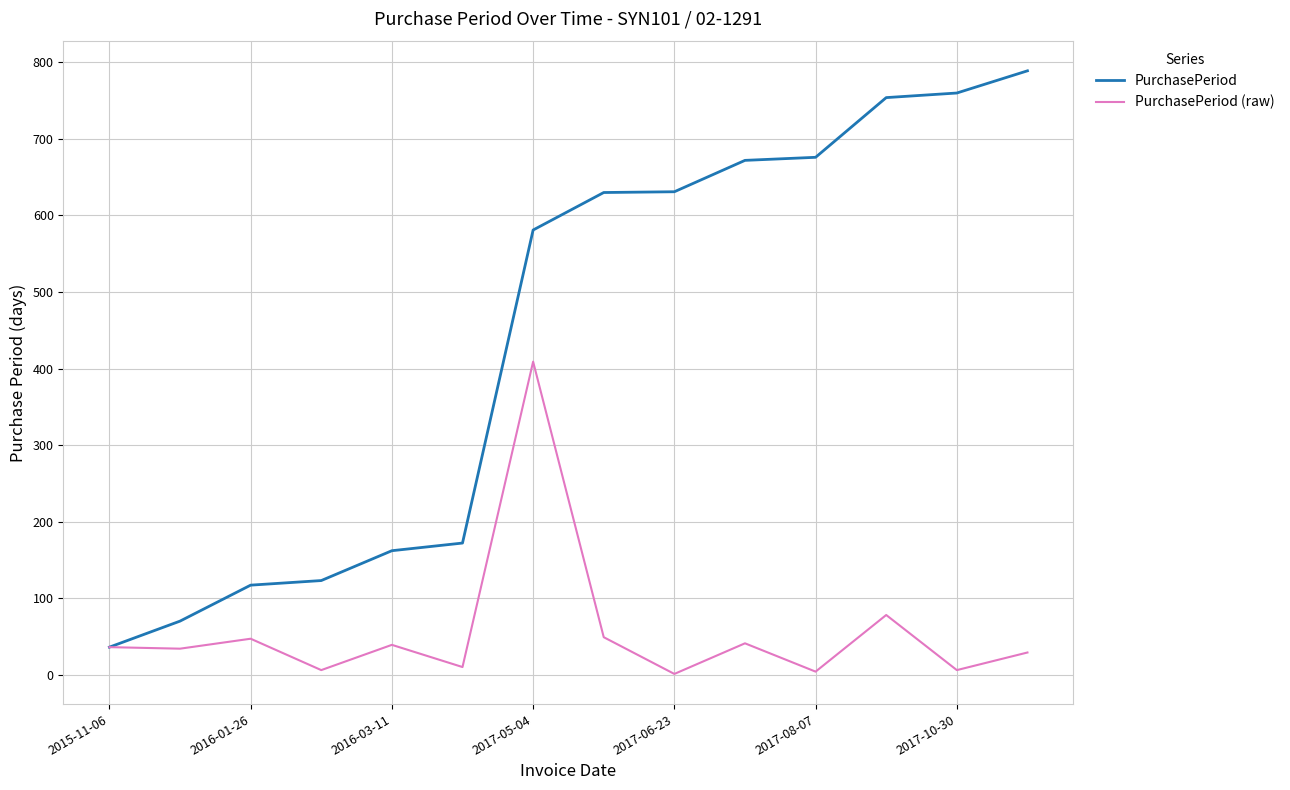

Rank the series by their maximum value, from lowest to highest.

PurchasePeriod (raw), PurchasePeriod